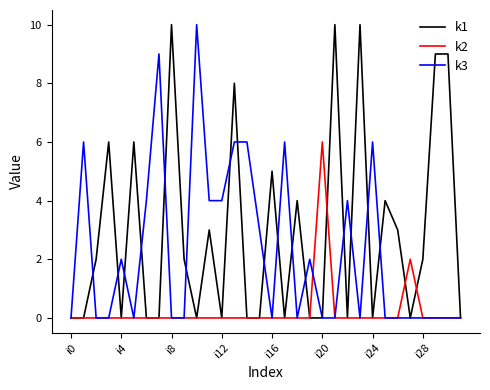

Which series has the largest total across all categories?

k1